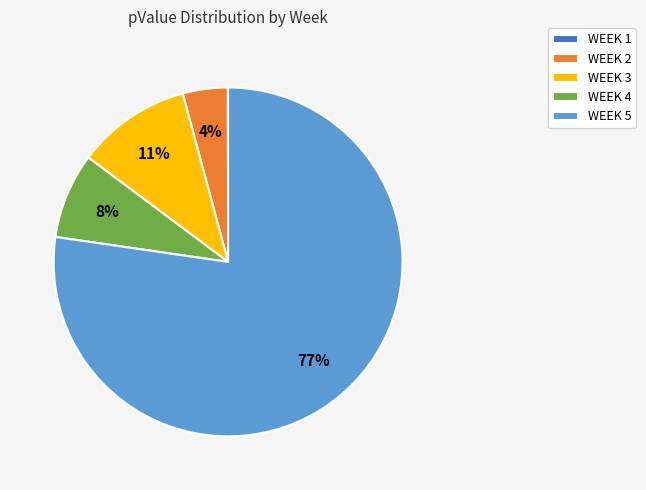

Is it true that WEEK 2 is 4% of the pie?

True